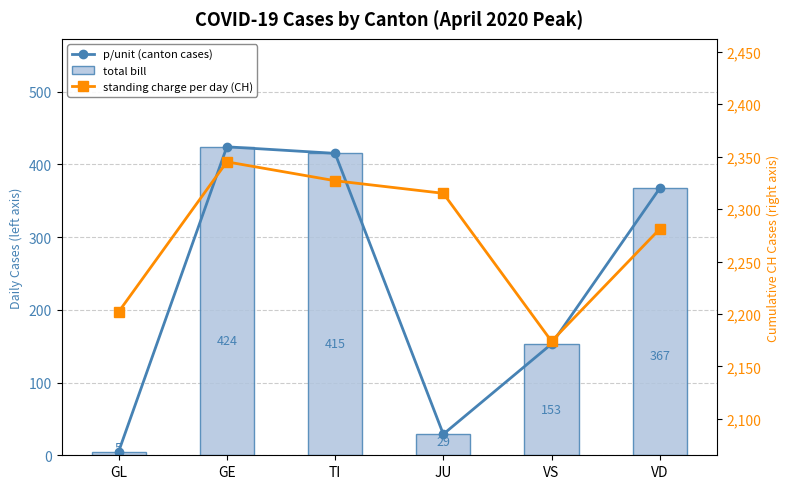

Reading left to right, transcribe all the data shown in this chart.

p/unit (canton cases): 5	424	415	29	153	367
total bill: 5	424	415	29	153	367
standing charge per day (CH): 2202	2345	2327	2315	2174	2281